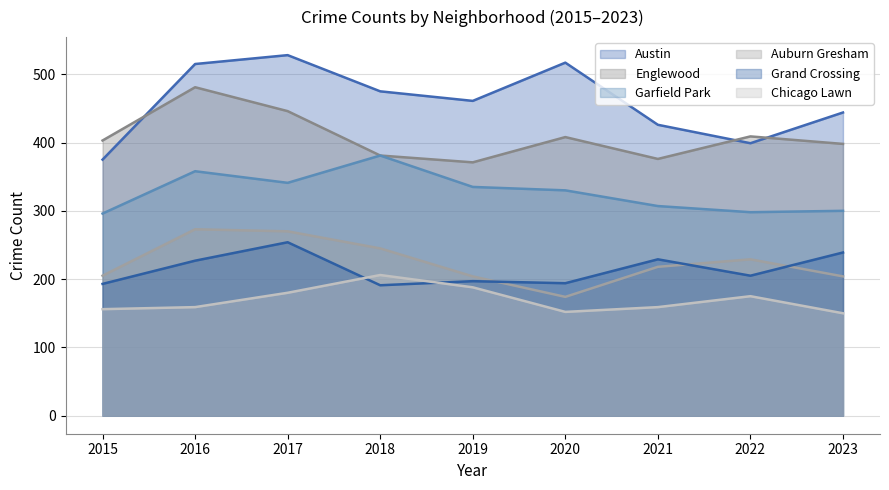

What are all the series names shown in the legend?

Austin, Englewood, Garfield Park, Auburn Gresham, Grand Crossing, Chicago Lawn